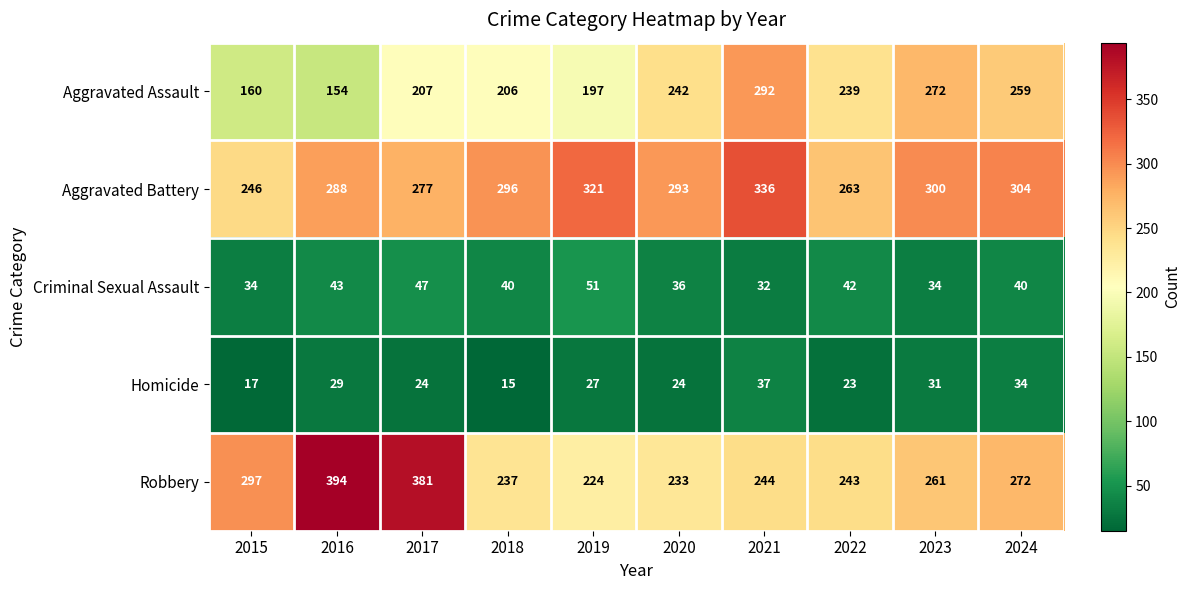

The value of Aggravated Battery at 2020 is 103. True or false?

False